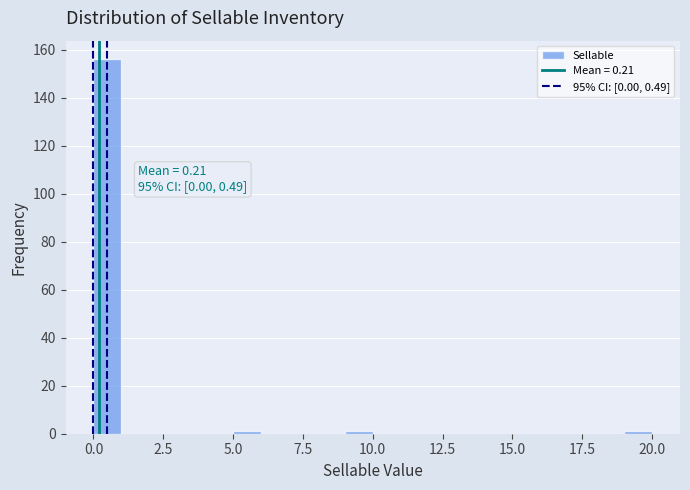

Read against the x-axis, roughly where is the centre of the tallest bar?

0.5